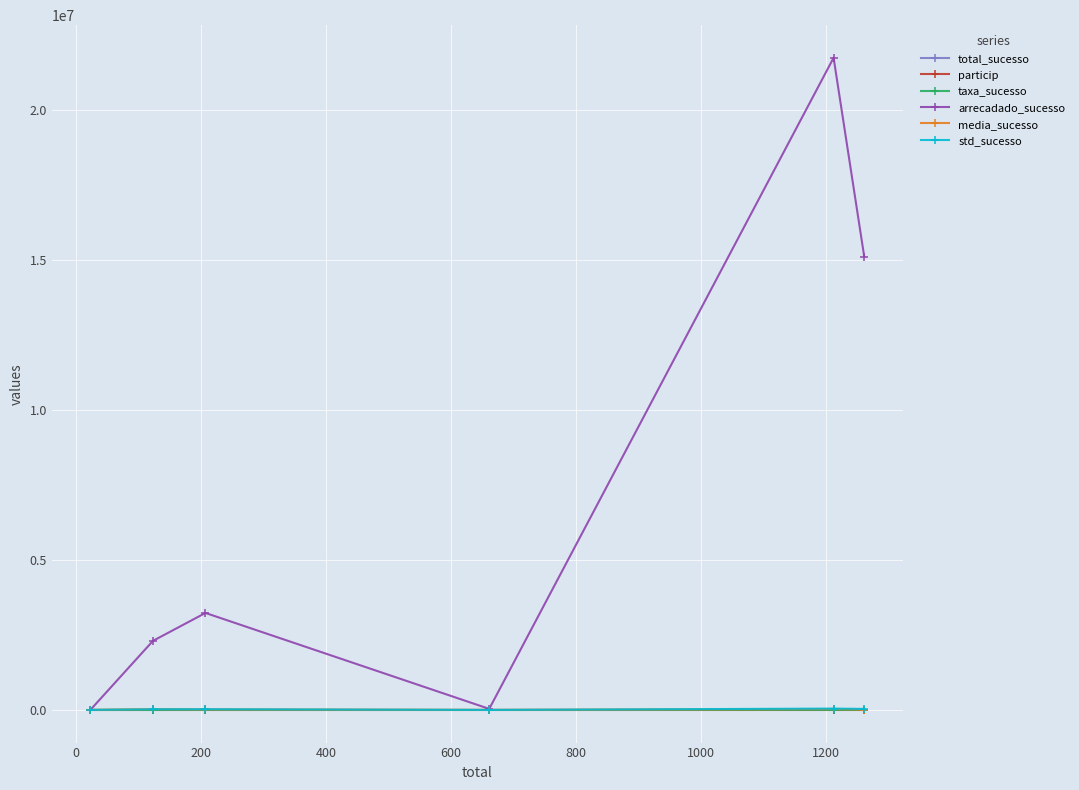

How many series are shown in this chart?

6